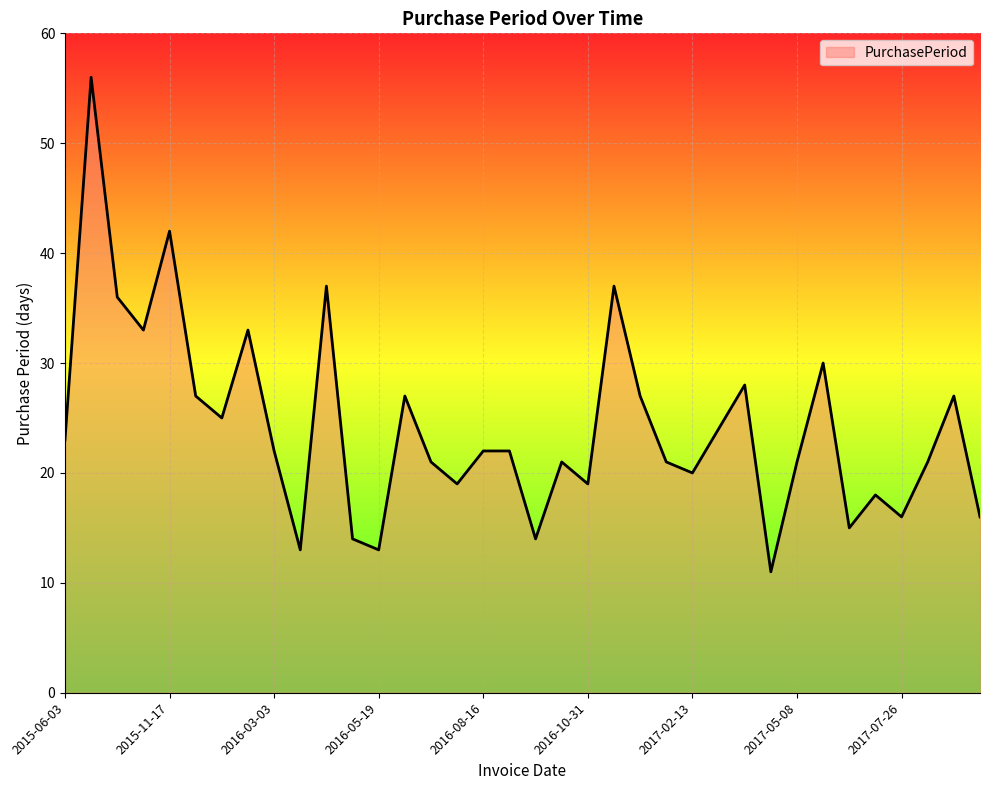

What is the smallest value displayed?

11